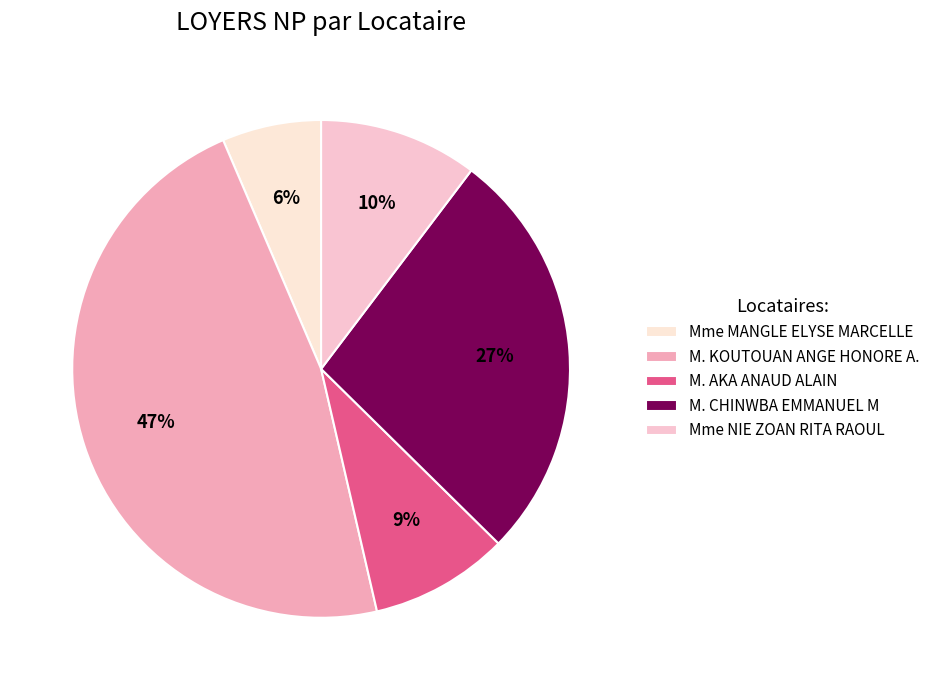

Does Mme NIE ZOAN RITA RAOUL account for over 50% of the chart?

No